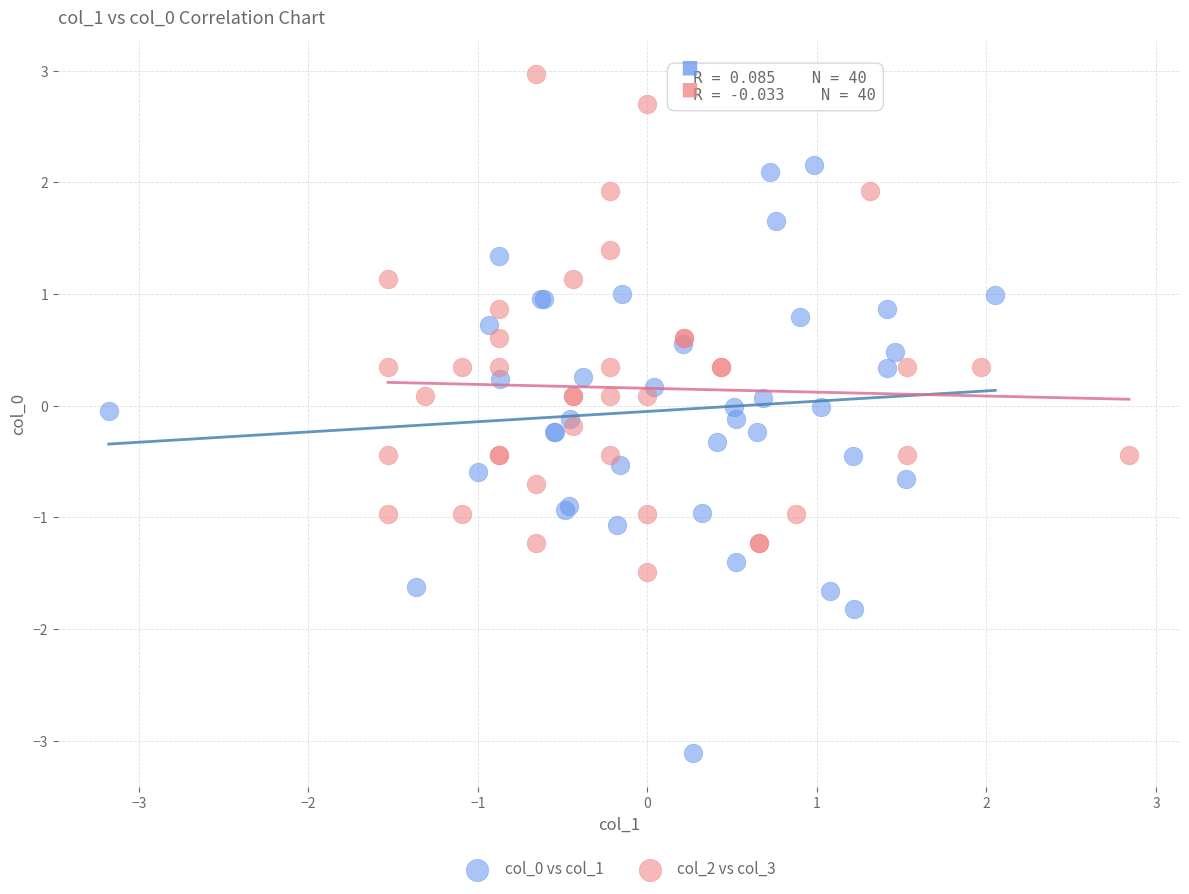

Which series contains the highest Y value?

col_2 vs col_3